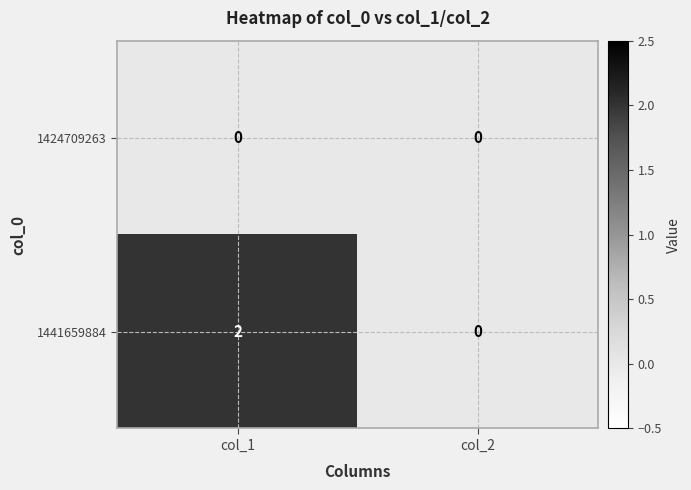

List the series in order of their overall mean, highest first.

1441659884, 1424709263